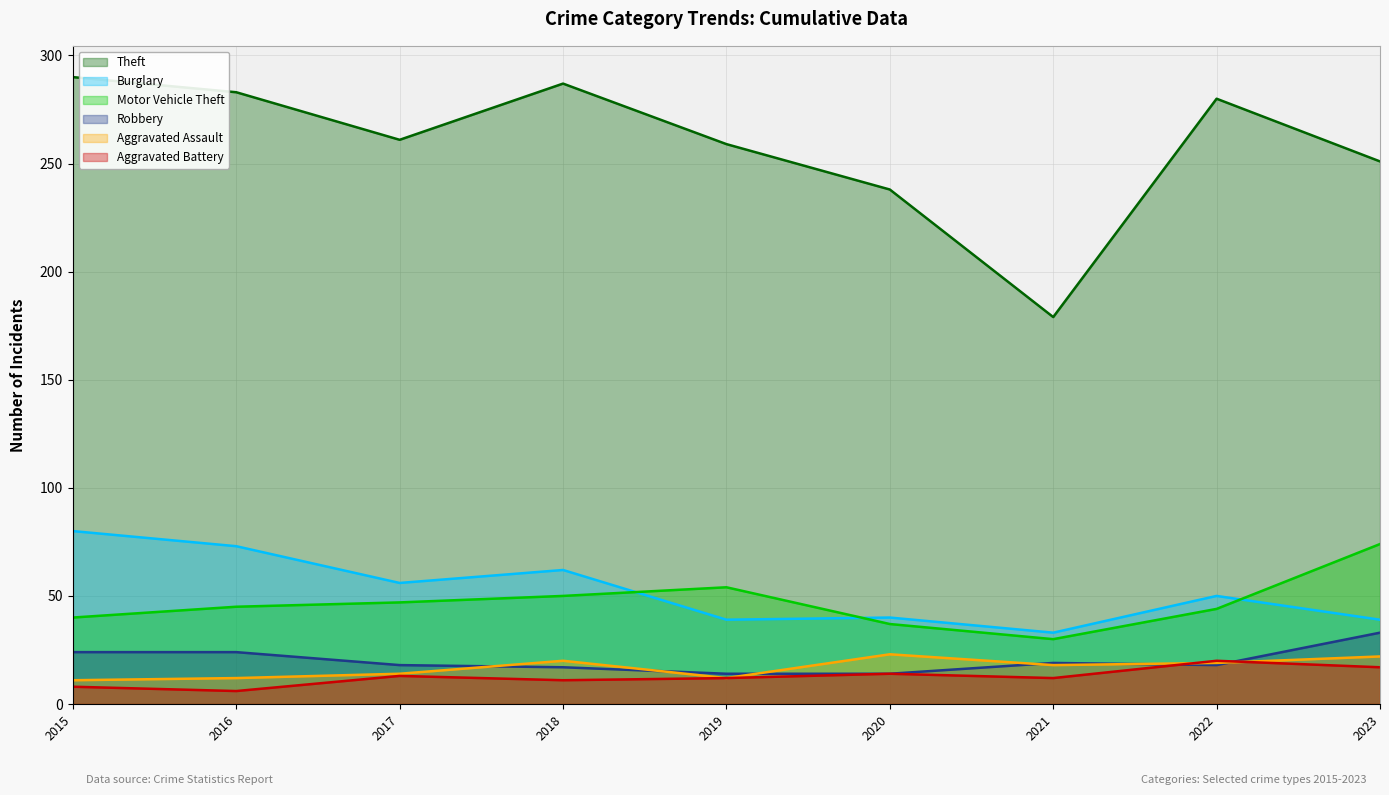

What is the total value across all series at 2020?

366